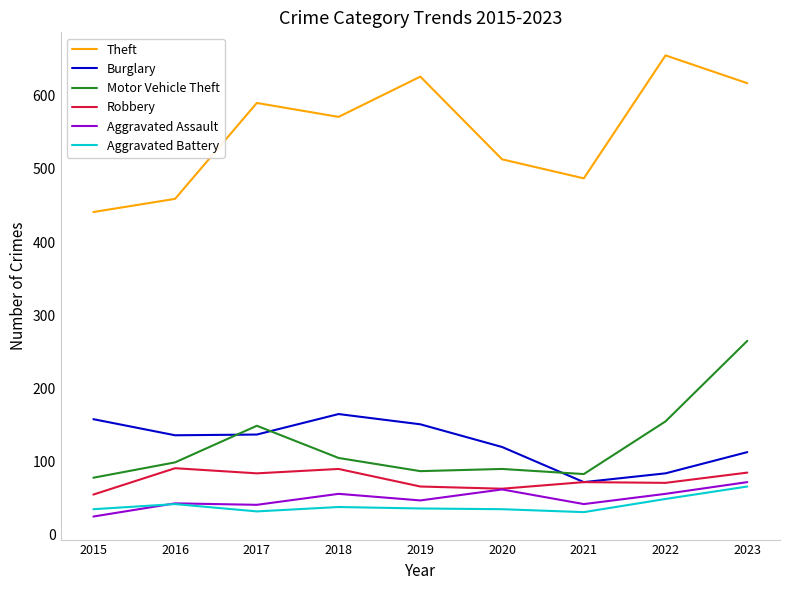

Which label corresponds to the largest value in the chart?

2022